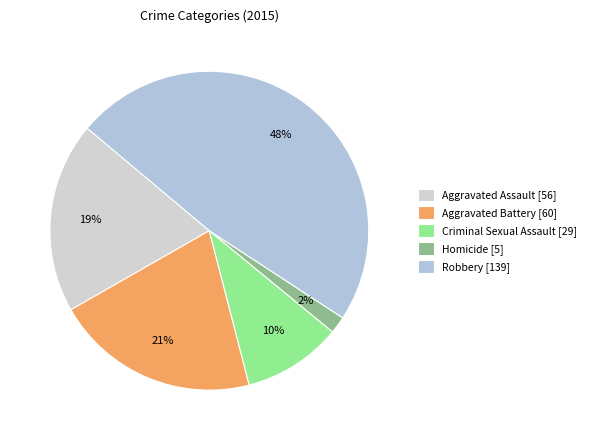

What percentage do Aggravated Battery and Criminal Sexual Assault together represent?

30.8%